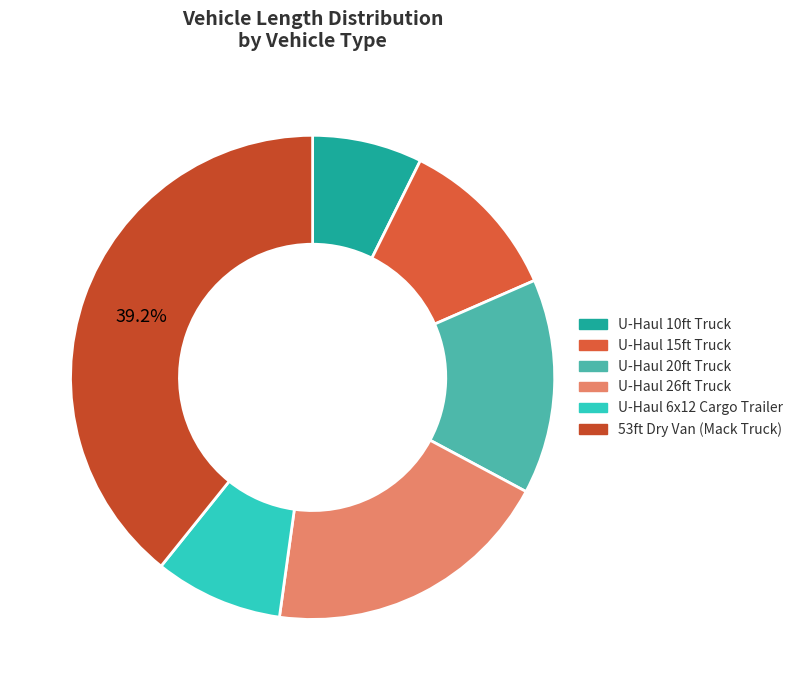

What is the total percentage of U-Haul 26ft Truck and U-Haul 10ft Truck?

26.7%